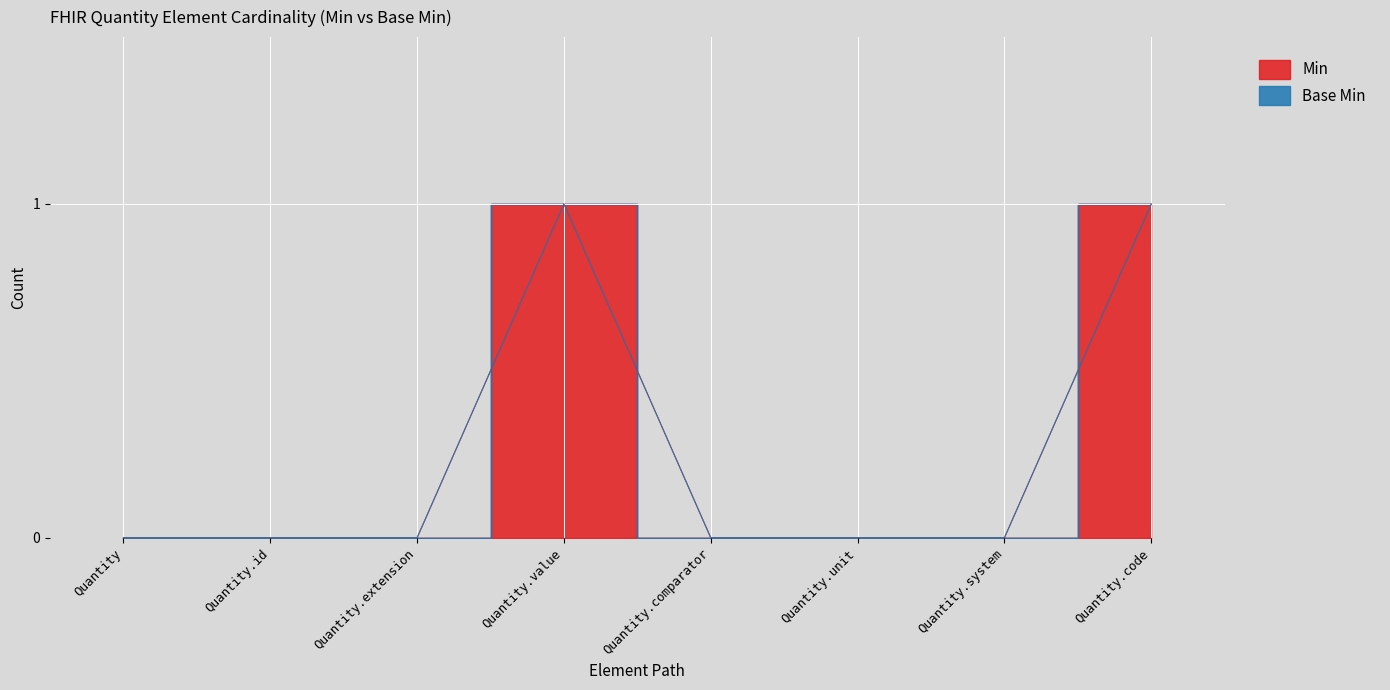

The value at Quantity.system is 0. True or false?

True